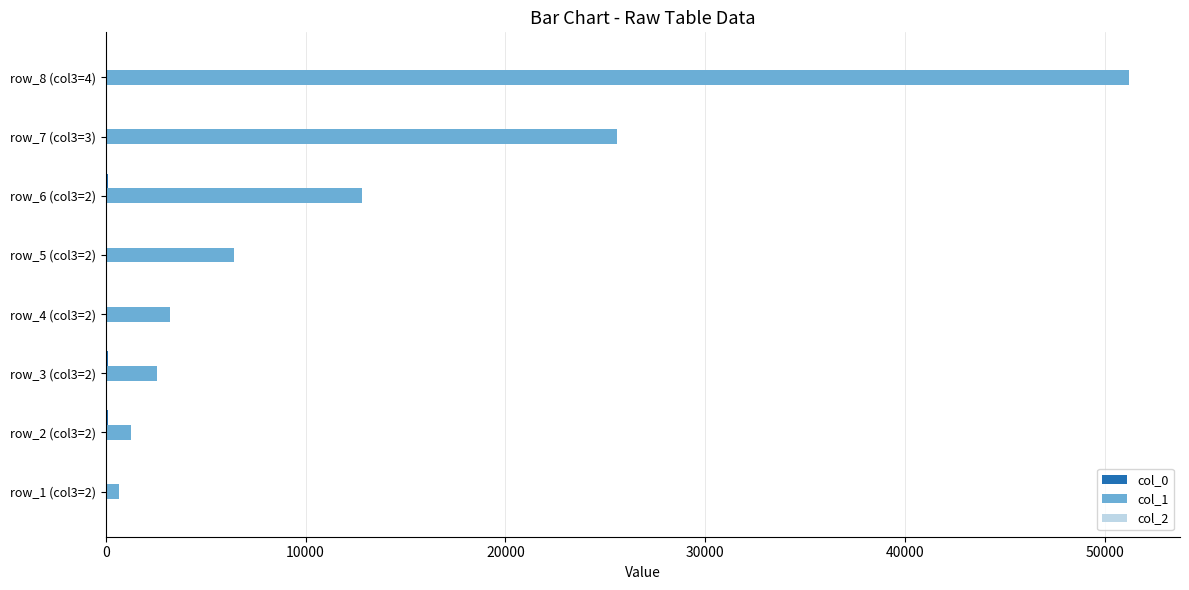

The value of col_1 at row_5 (col3=2) is 8434.1. True or false?

False